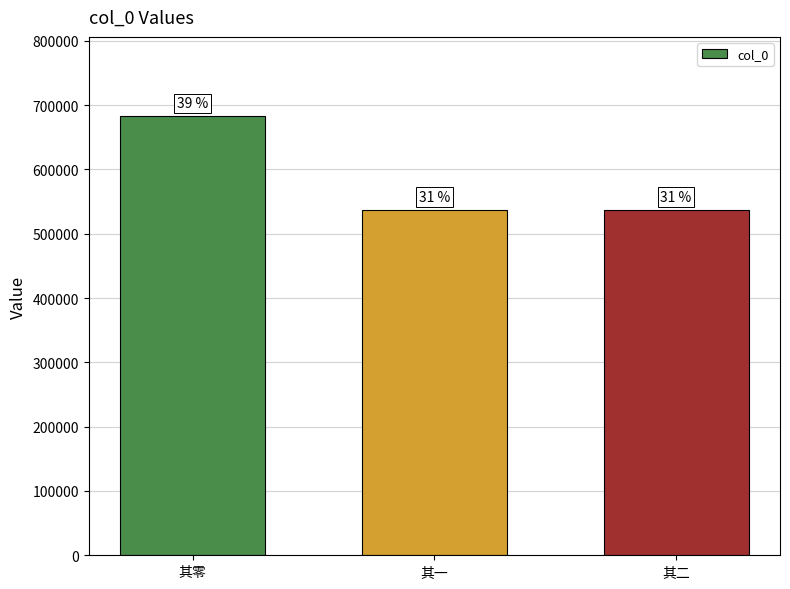

Does the chart contain any negative values?

No